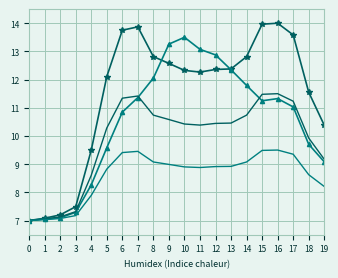

What is the difference between the highest and lowest values at 19?

2.2